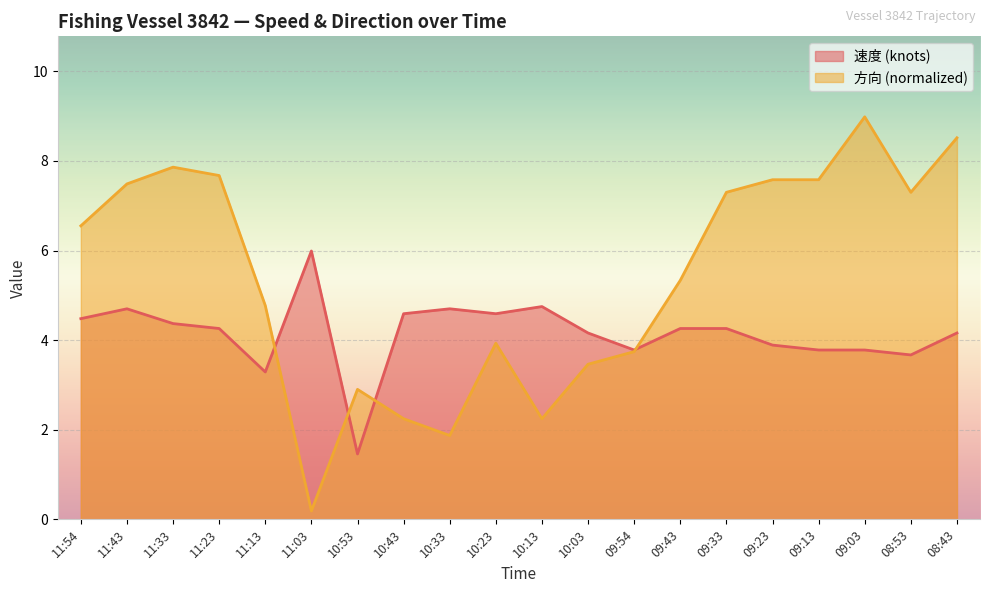

True or false: 方向 and 速度 intersect in this chart.

True